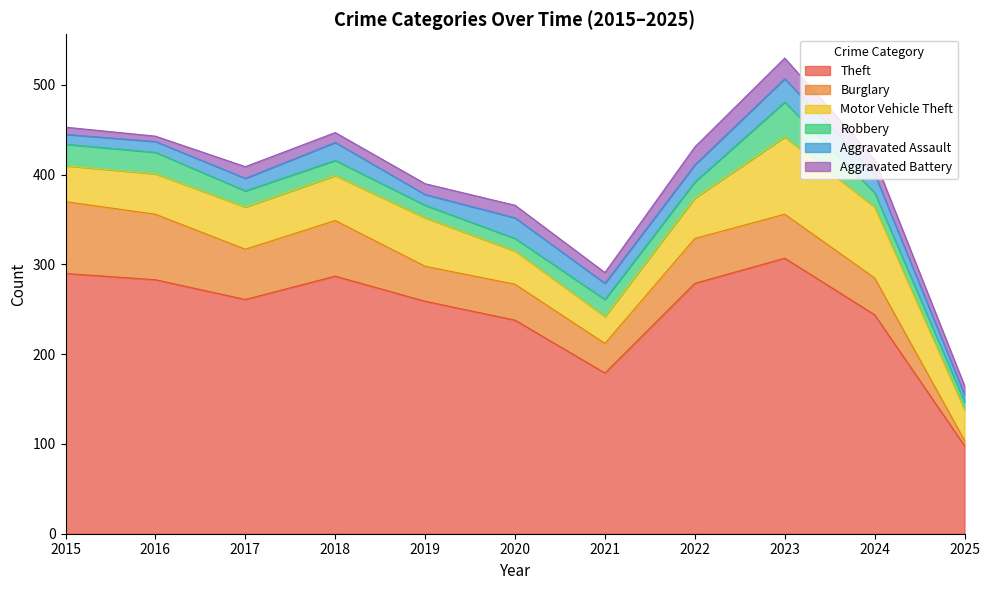

What is the highest value of the Burglary series?

80